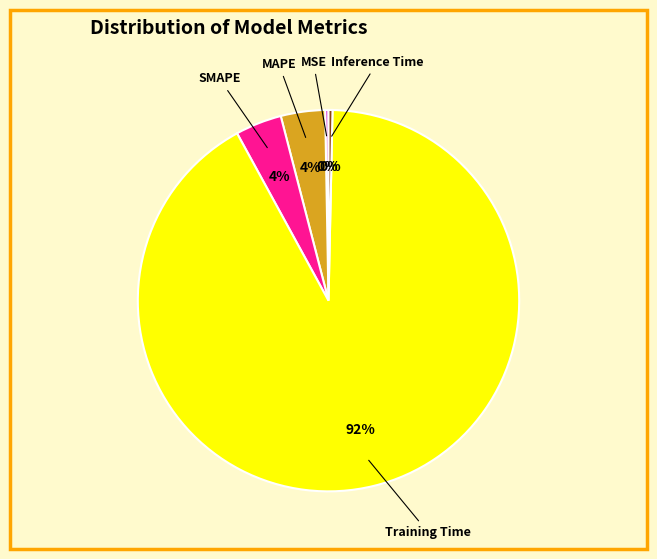

Count the number of slices in the pie.

5